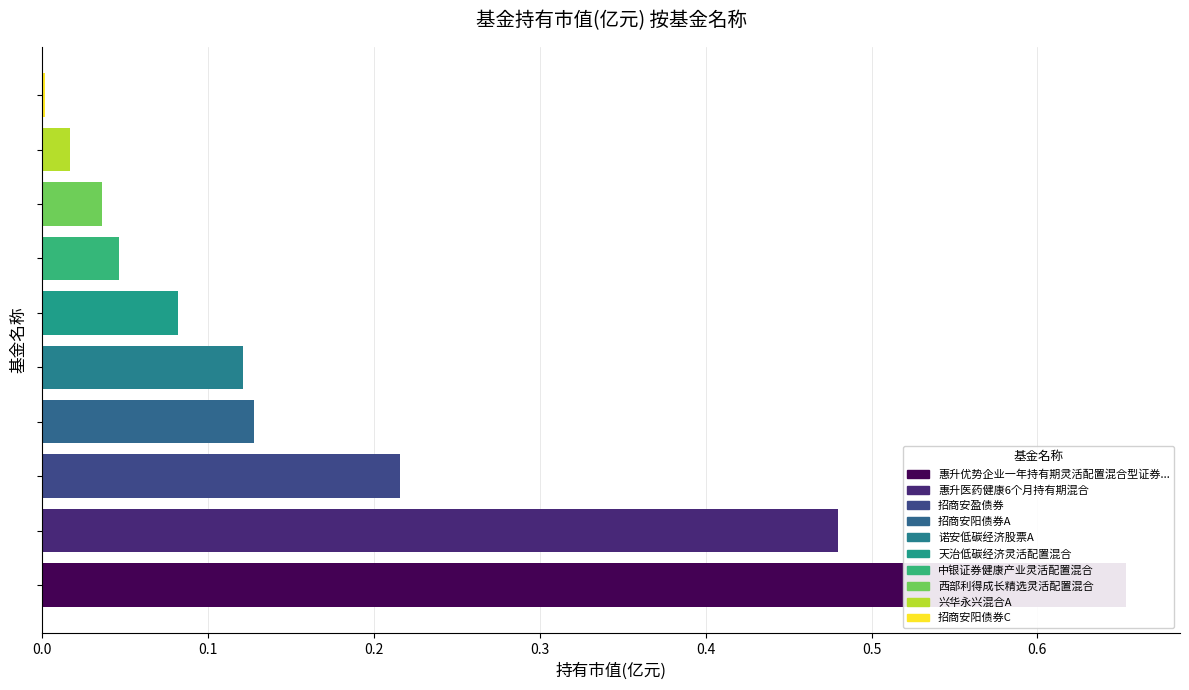

What is the sum of the values at 0.0 and 0.6?

0.7